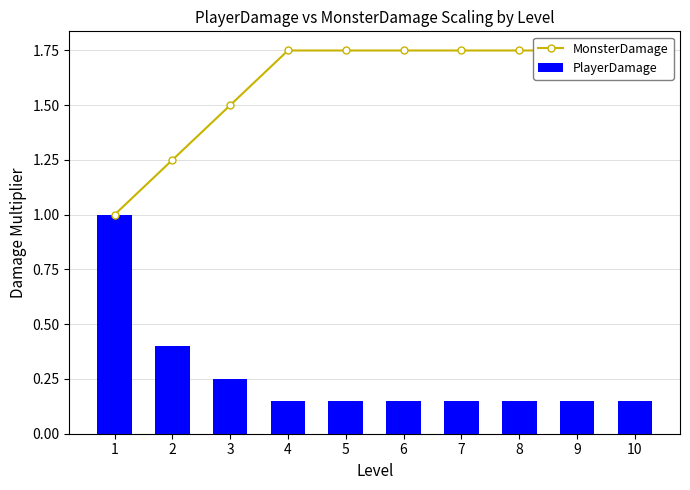

What is the total value across all series at 6?

1.9